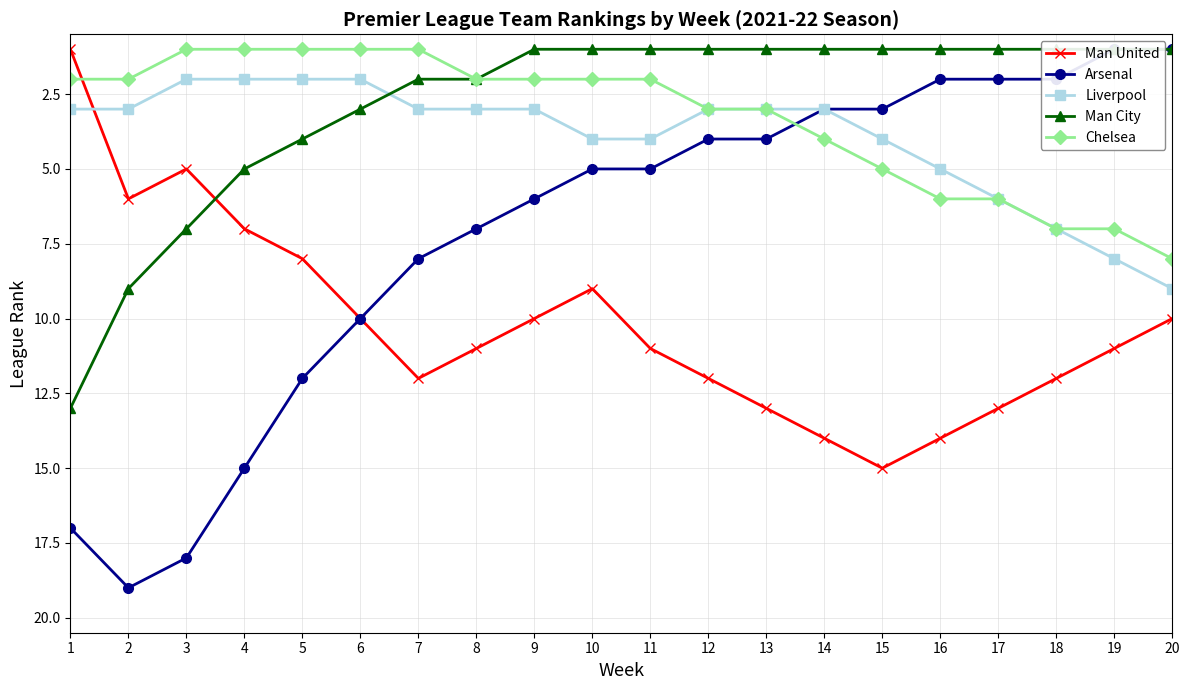

What is the total value across all series at 3?

33